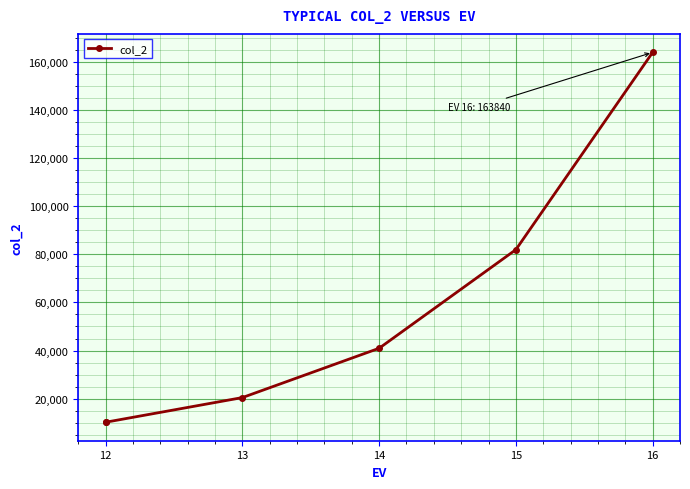

What is the sum of all values?

327680